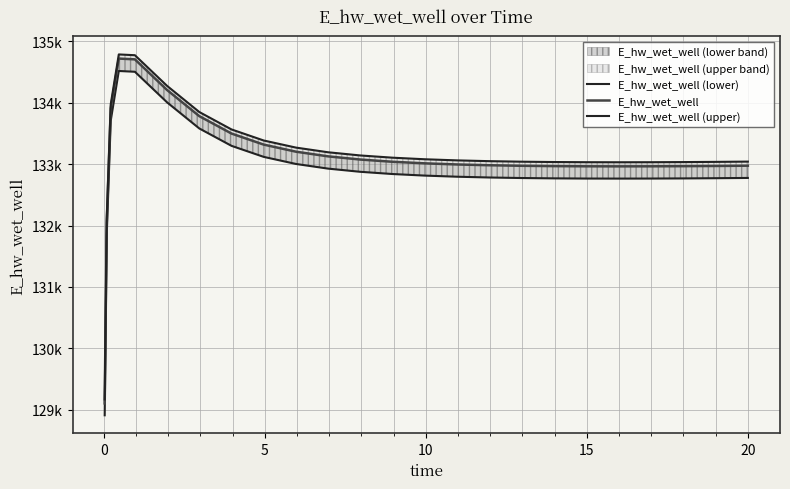

Between 5 and 10, which series saw the biggest shift?

E_hw_wet_well (upper)